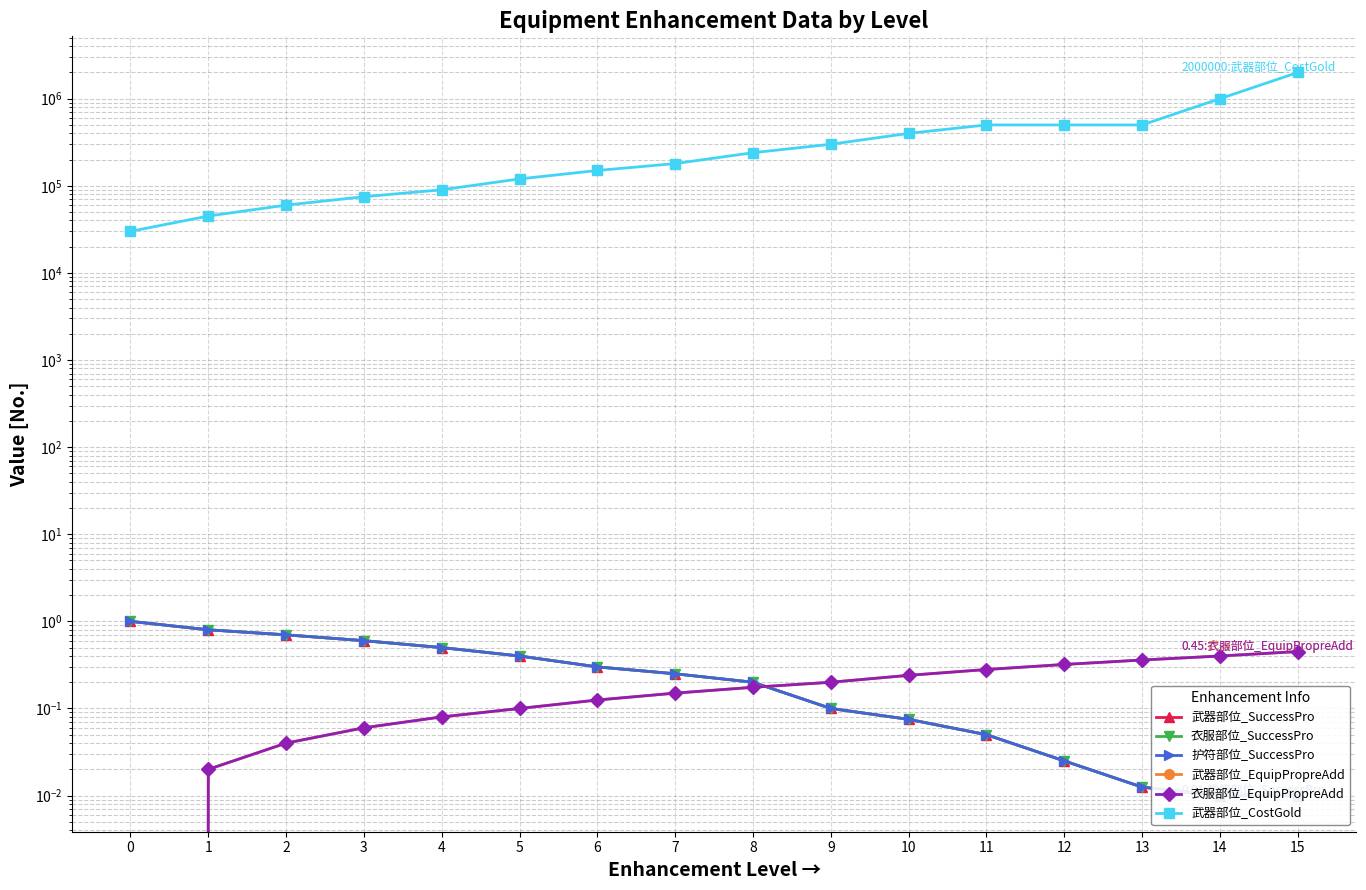

True or false: 武器部位_CostGold and 武器部位_SuccessPro cross at least once.

False